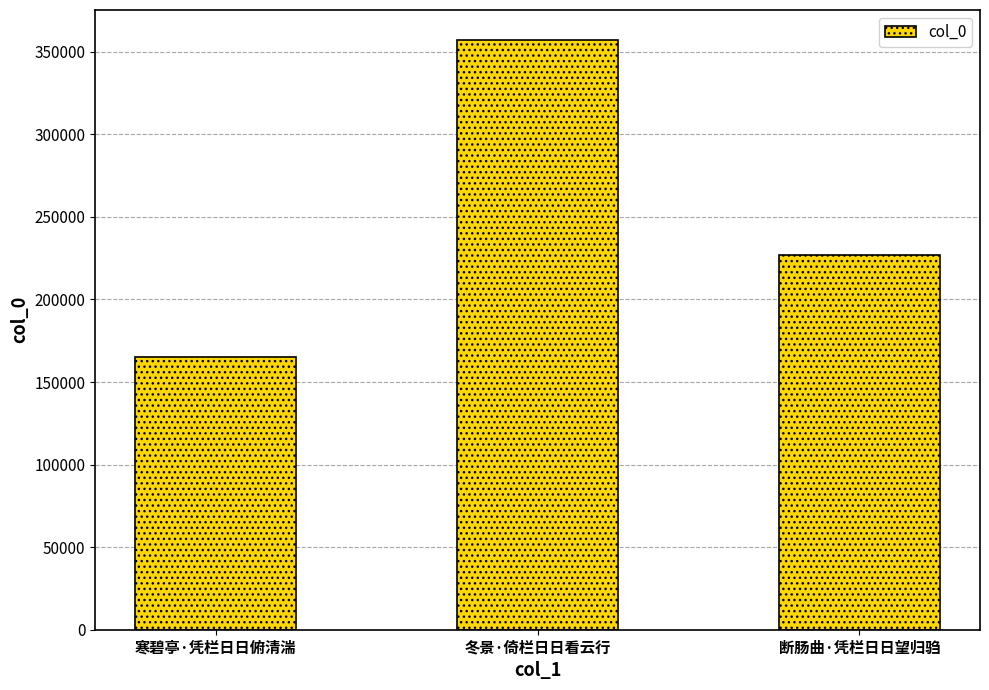

Rank the categories by value from highest to lowest.

冬景·倚栏日日看云行, 断肠曲·凭栏日日望归驺, 寒碧亭·凭栏日日俯清湍